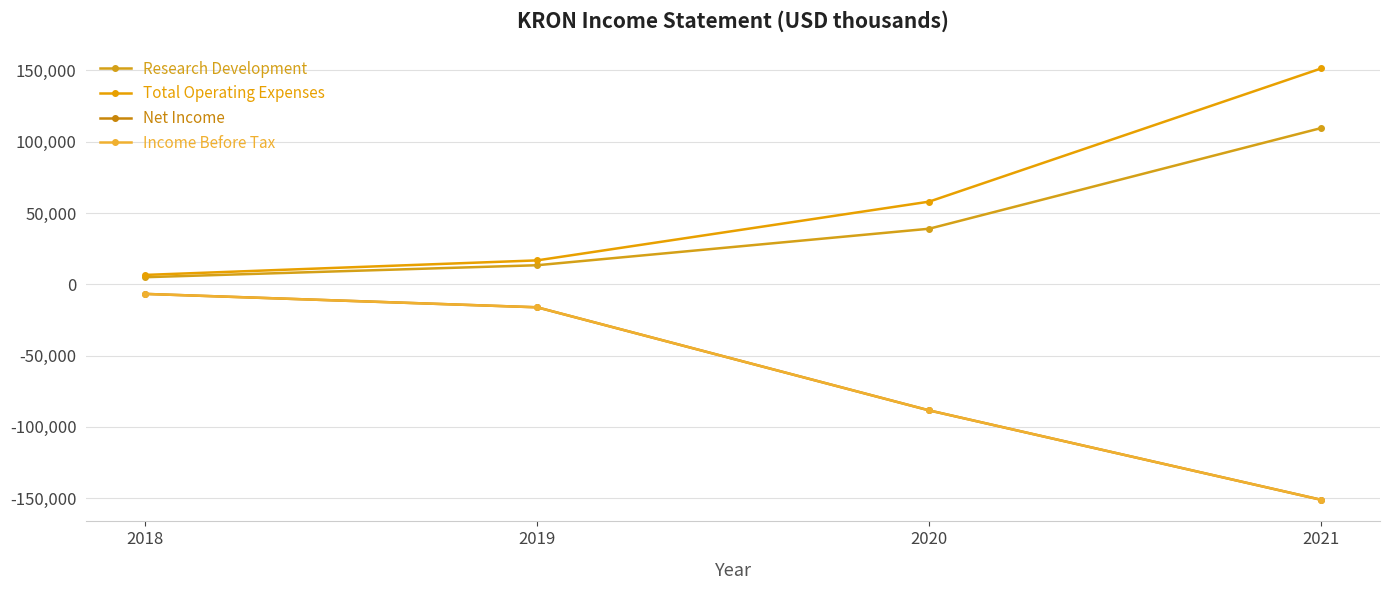

Does the chart have visible grid lines?

Yes